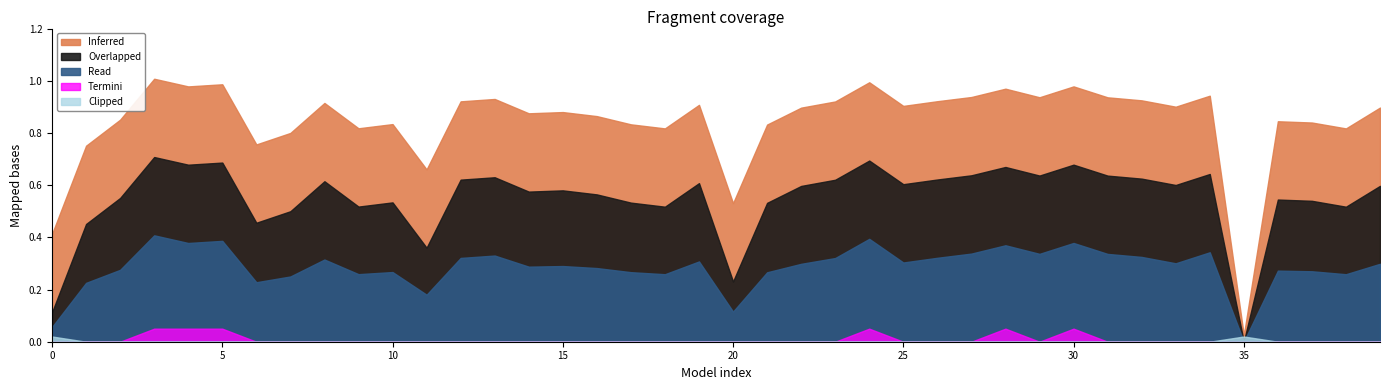

How many points are higher than both their immediate neighbors (excluding endpoints)?

12